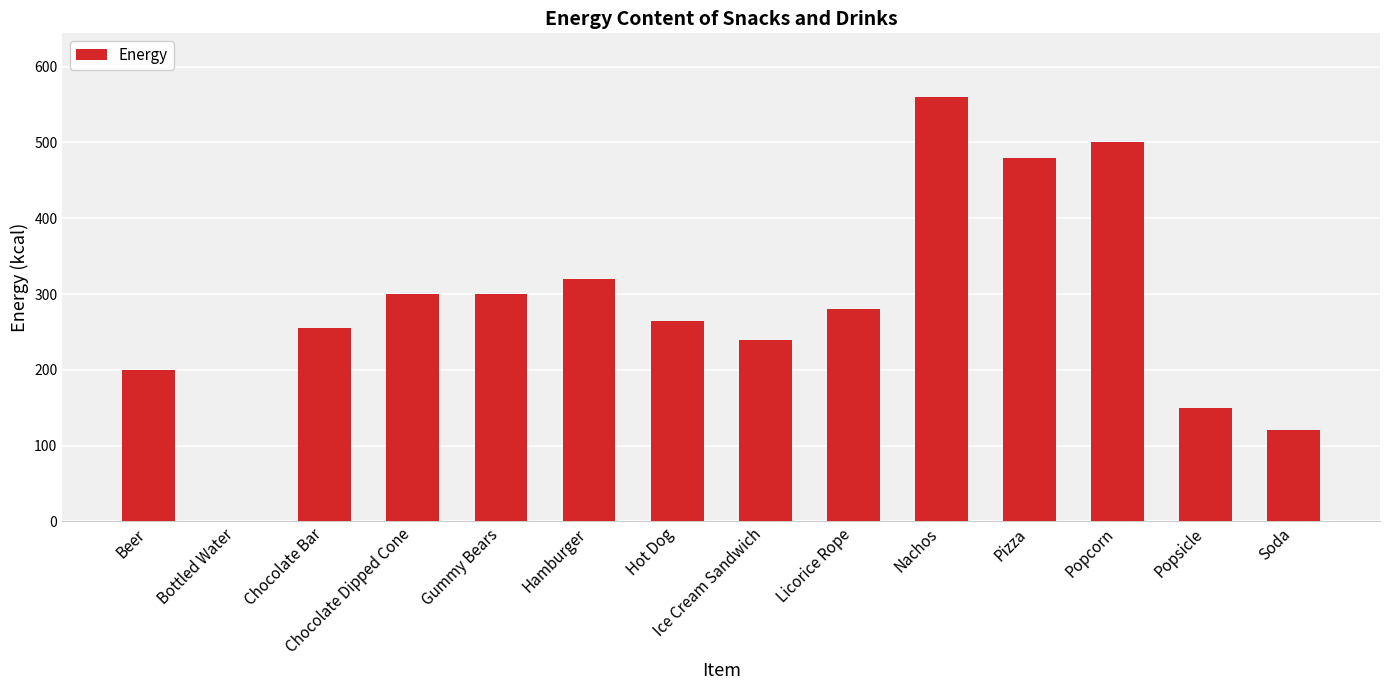

The chart shows a value of 150 at Popsicle. True or false?

True